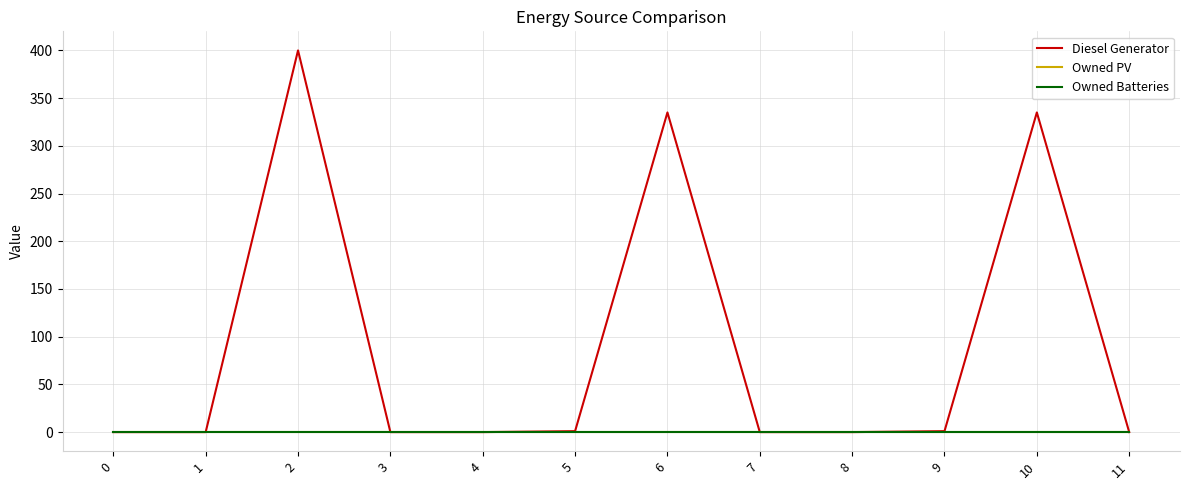

How many lines are shown in the chart?

3